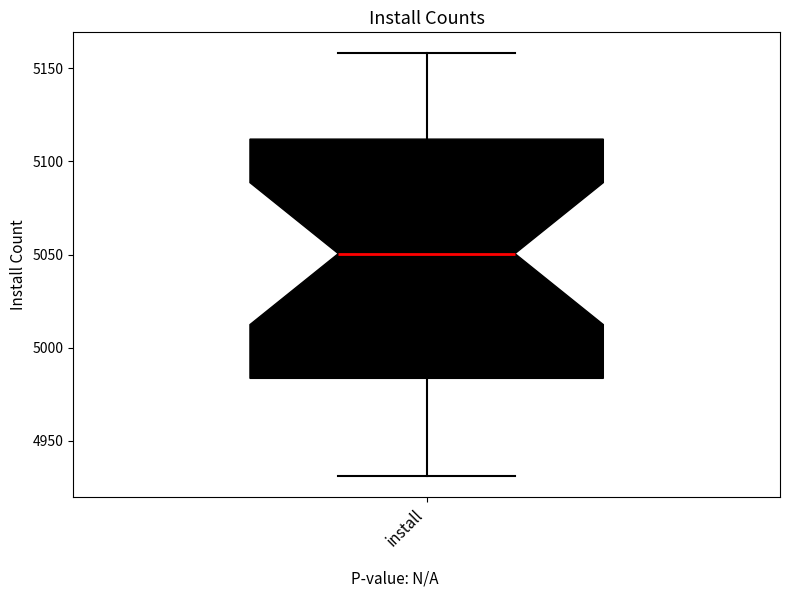

Transcribe this box plot: give where the median line is, the range the box spans, and where the two whiskers end, as read against the y-axis. The values are not printed on the chart, so give them approximately, as read against the axis.

median 5050, box 4985 to 5110, whiskers 4930 to 5160